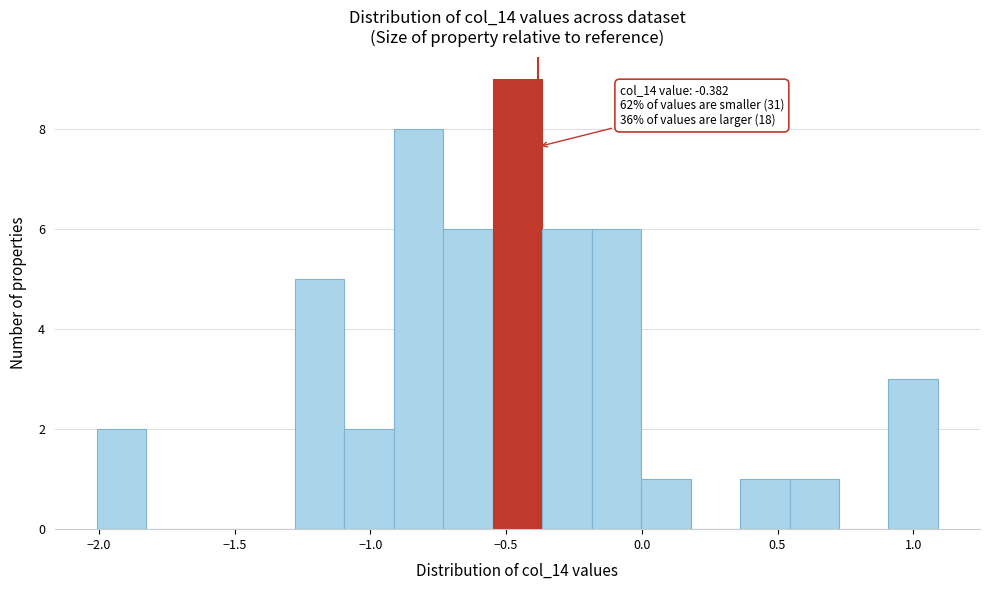

Around what value on the x-axis is the tallest bar? Give the approximate position of its centre, as read against the axis.

-0.45